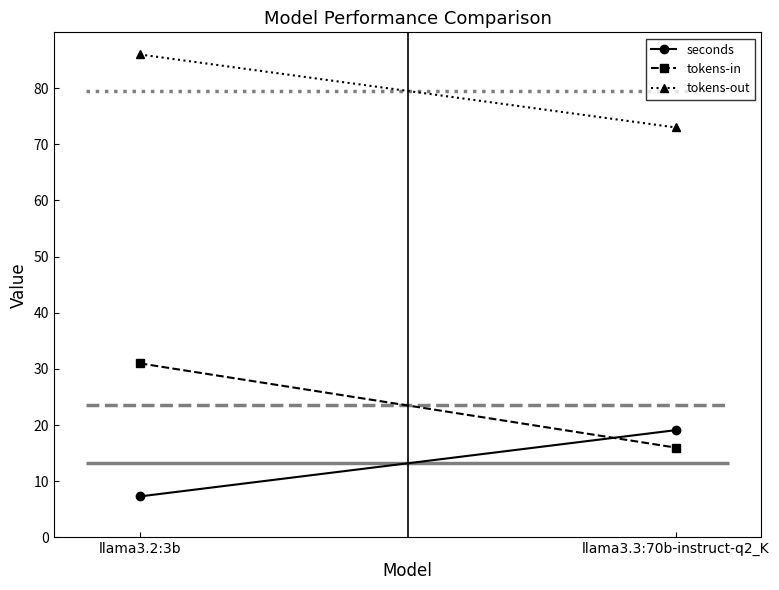

Which series has the largest total across all categories?

tokens-out